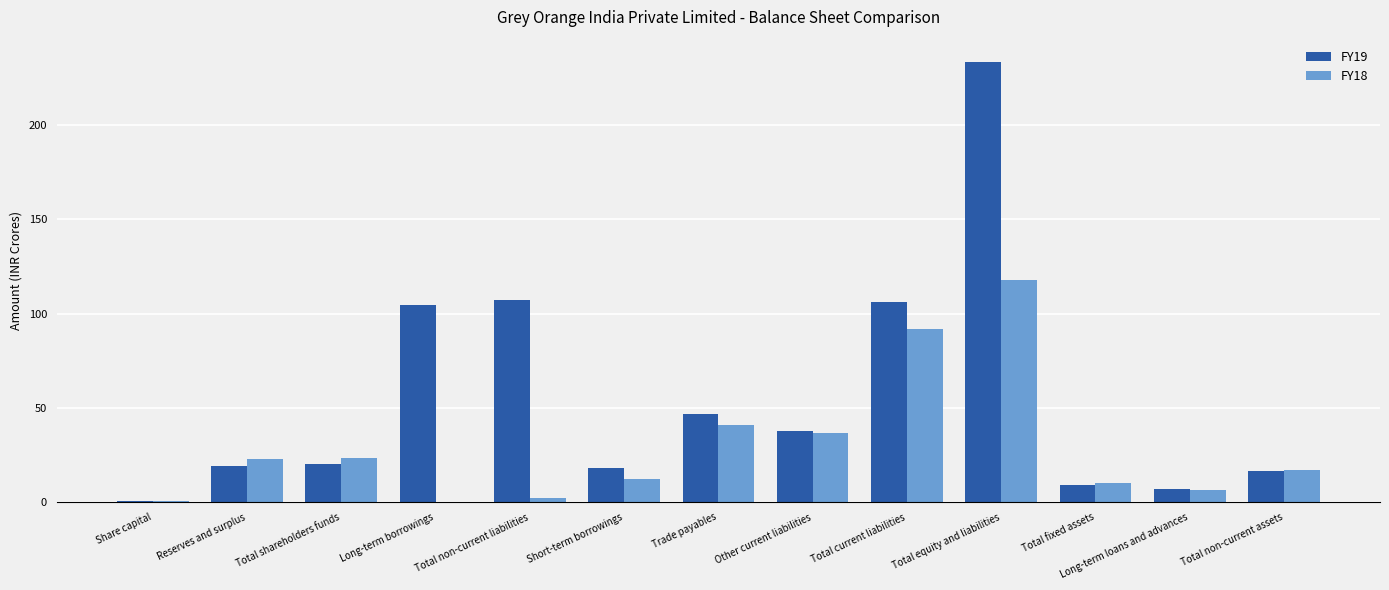

Which series changed the most between Total current liabilities and Total non-current assets?

FY19